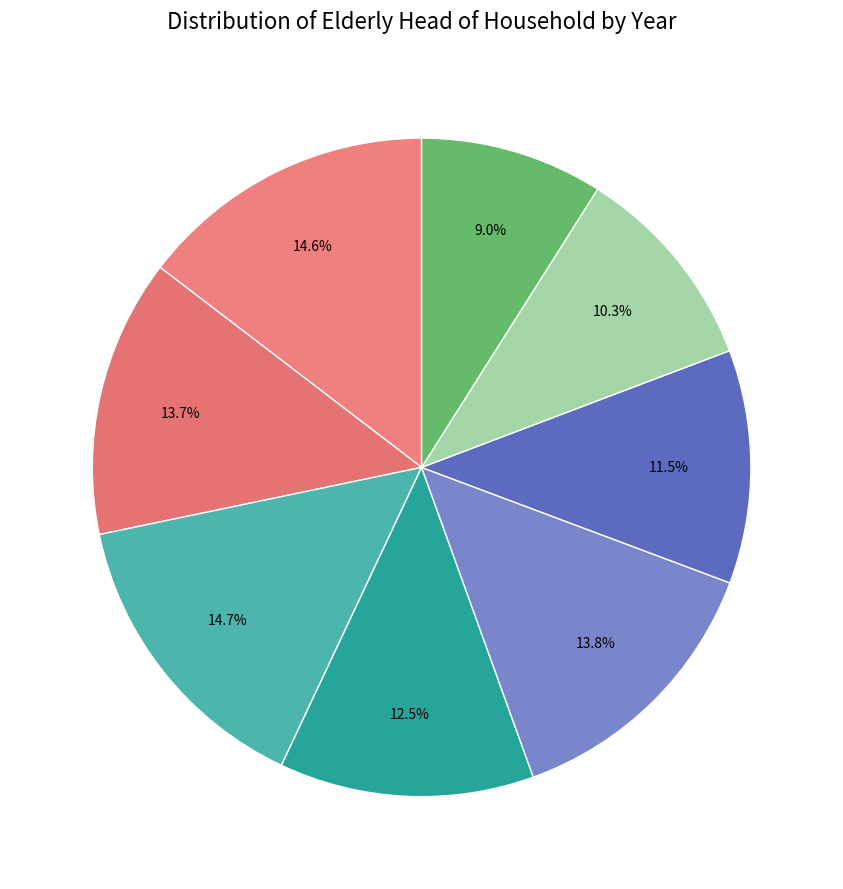

To the nearest percent, what is the average slice percentage?

12%